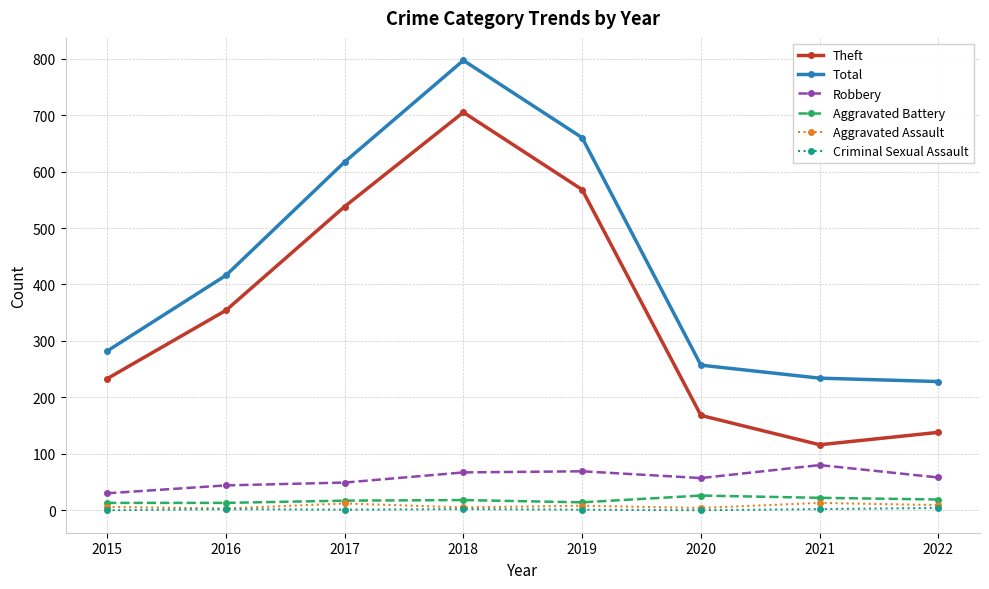

What is the value of the Aggravated Assault point at the 1st from the left?

6